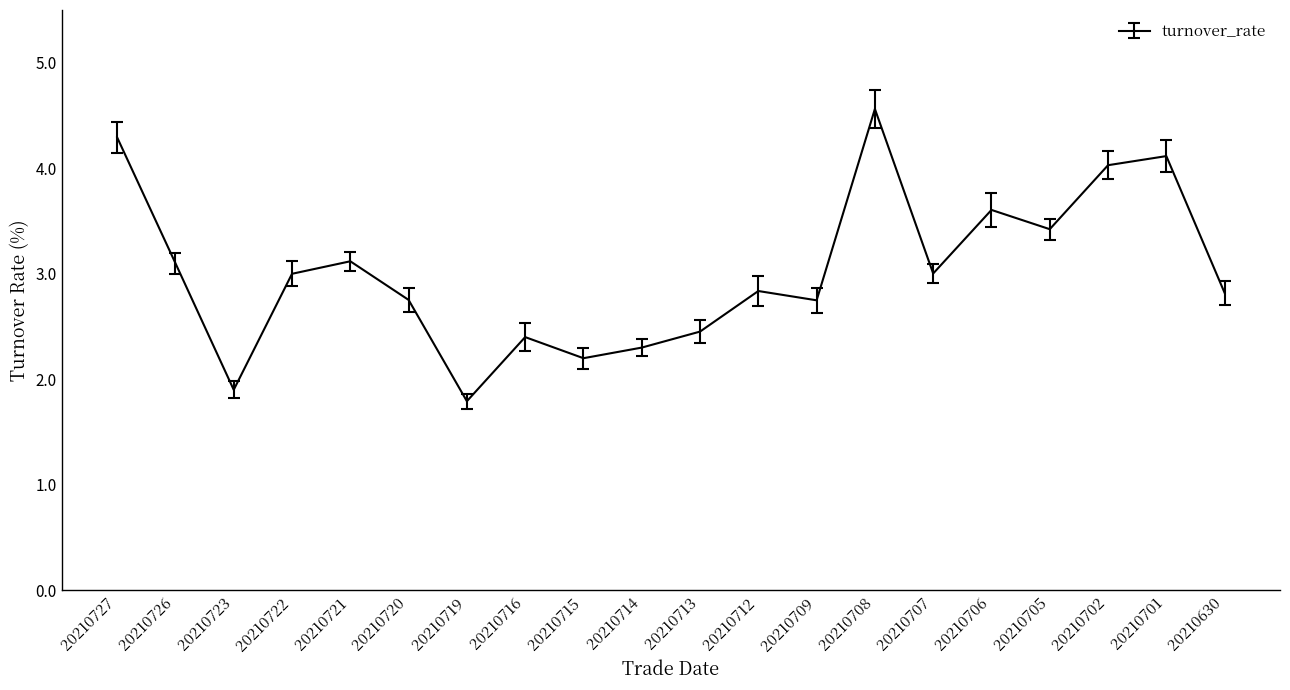

Is it true that the value at 20210707 is 1.7?

False